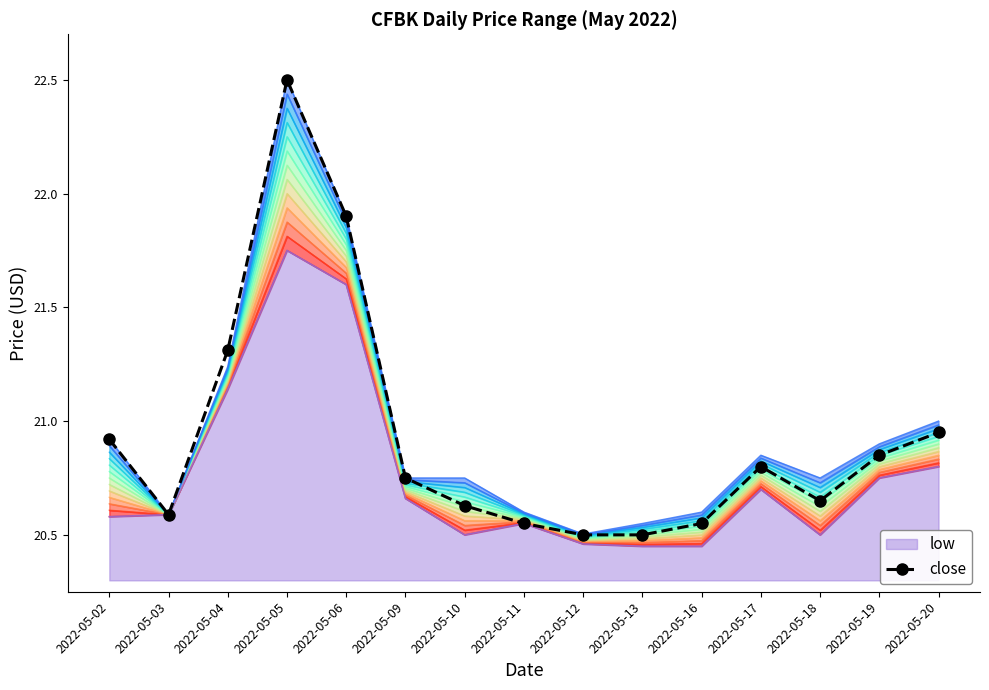

How many categories are shown in the chart?

15